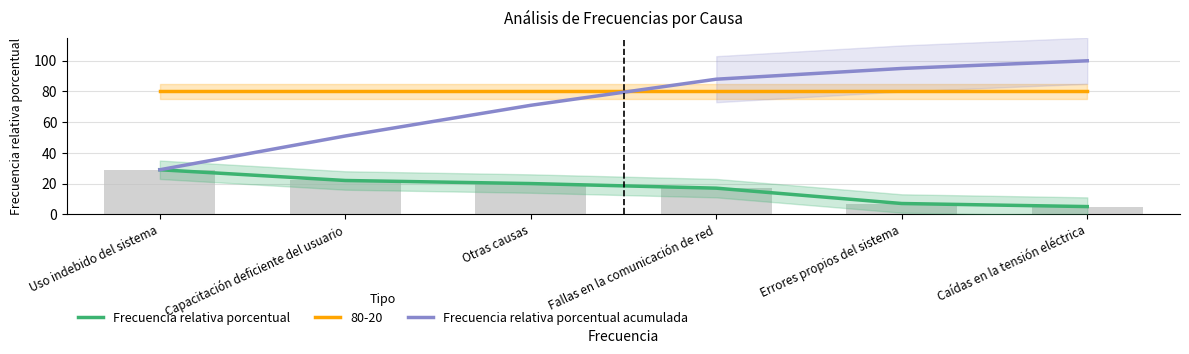

Reading left to right, list all the values displayed in this chart.

Frecuencia relativa porcentual: 29	22	20	17	7	5
Frecuencia relativa porcentual acumulada: 29	51	71	88	95	100